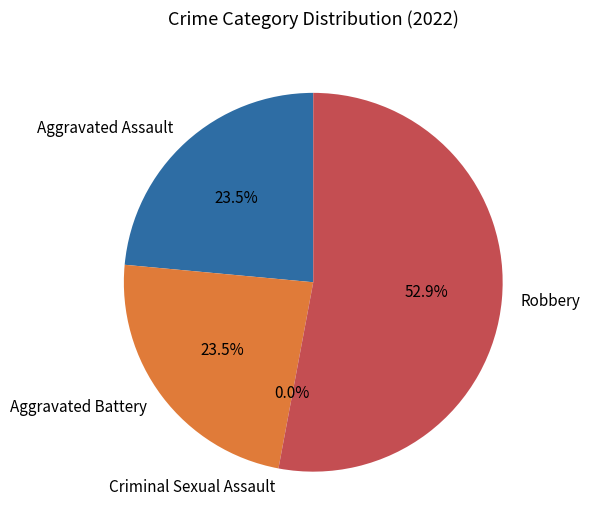

Is there any slice that represents more than half of the pie?

Yes